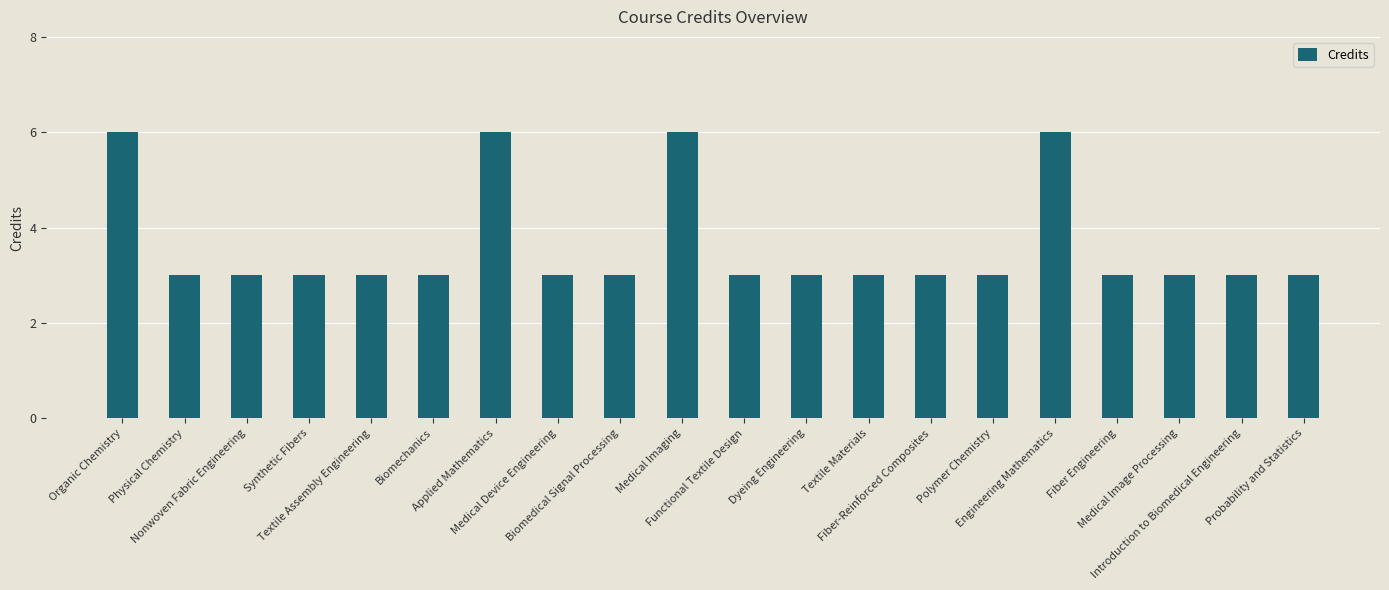

What is the label of the 15th bar from the left?

Polymer Chemistry